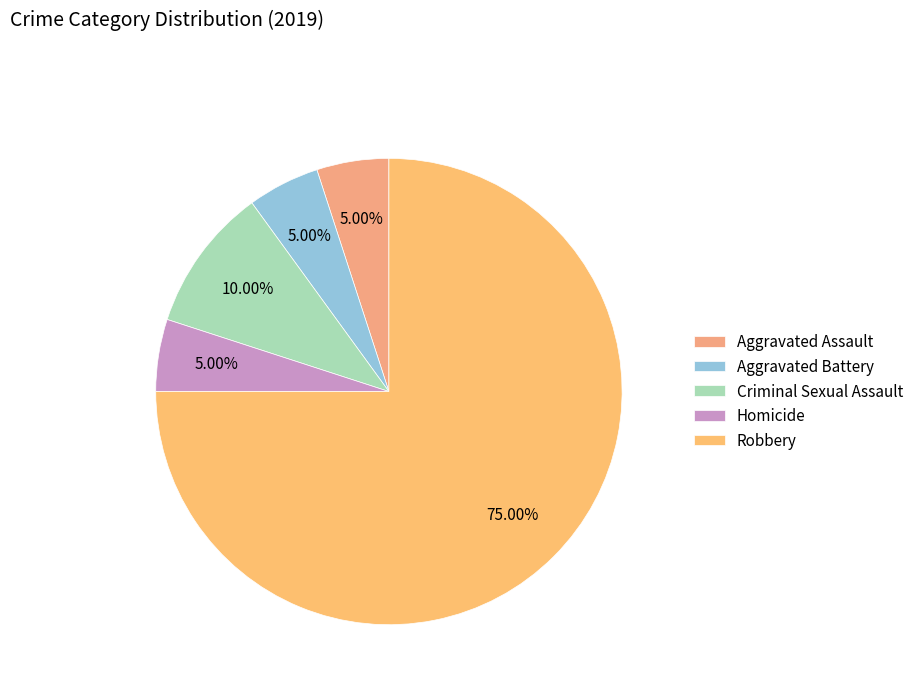

What portion of the pie excludes Aggravated Assault?

95.0%